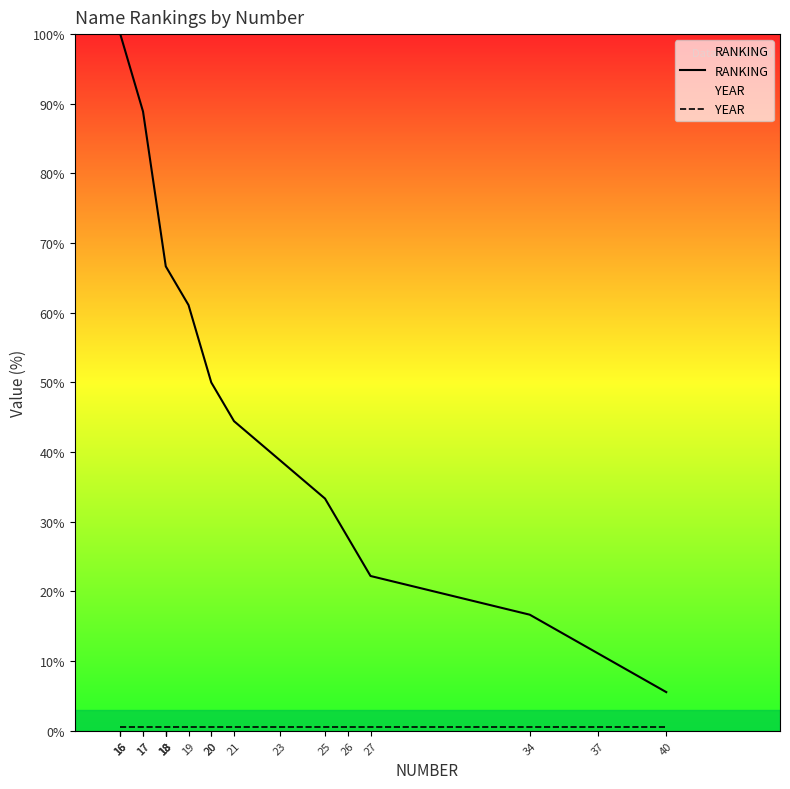

Rank the series by their average value, from lowest to highest.

YEAR, RANKING